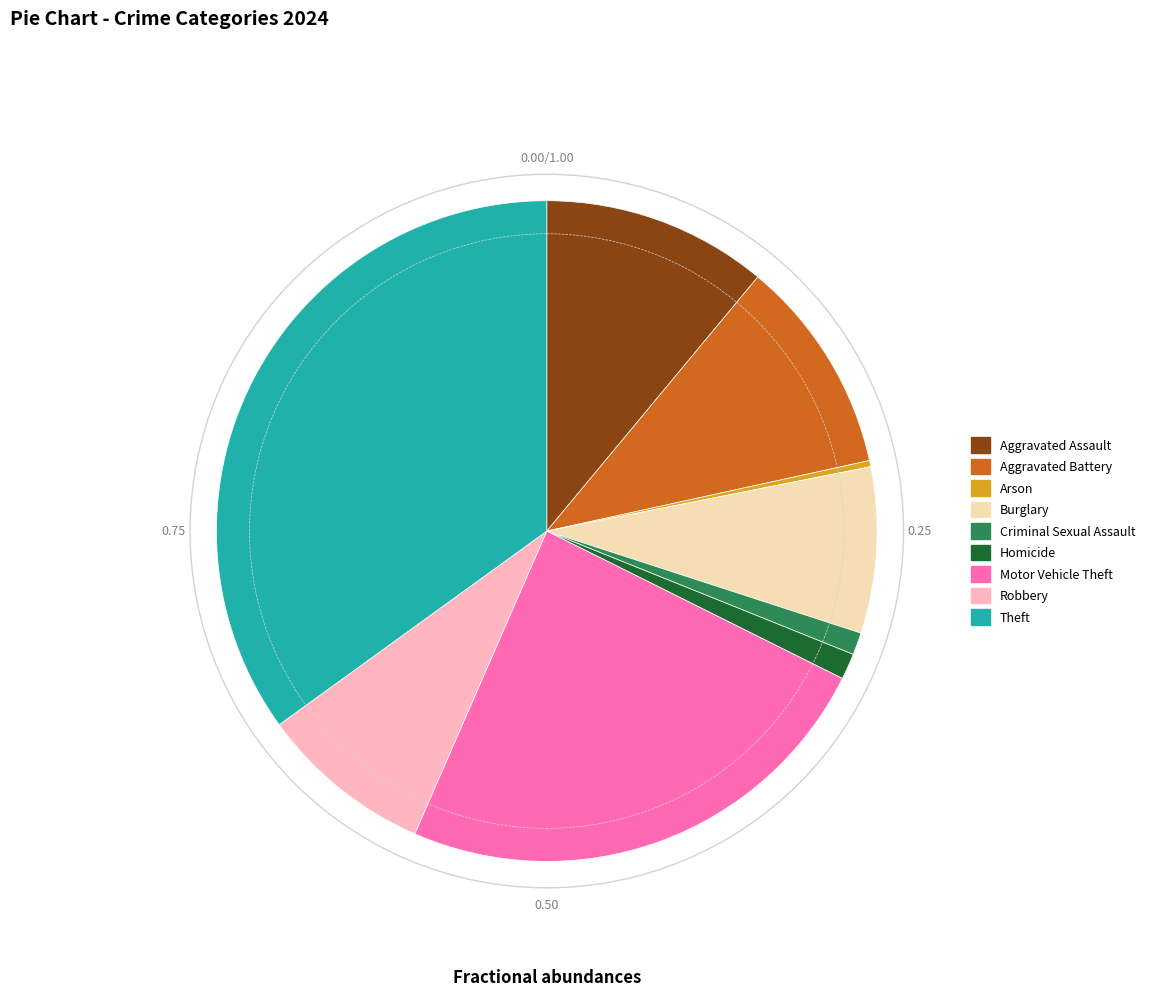

What is the smallest slice in the pie chart?

Arson